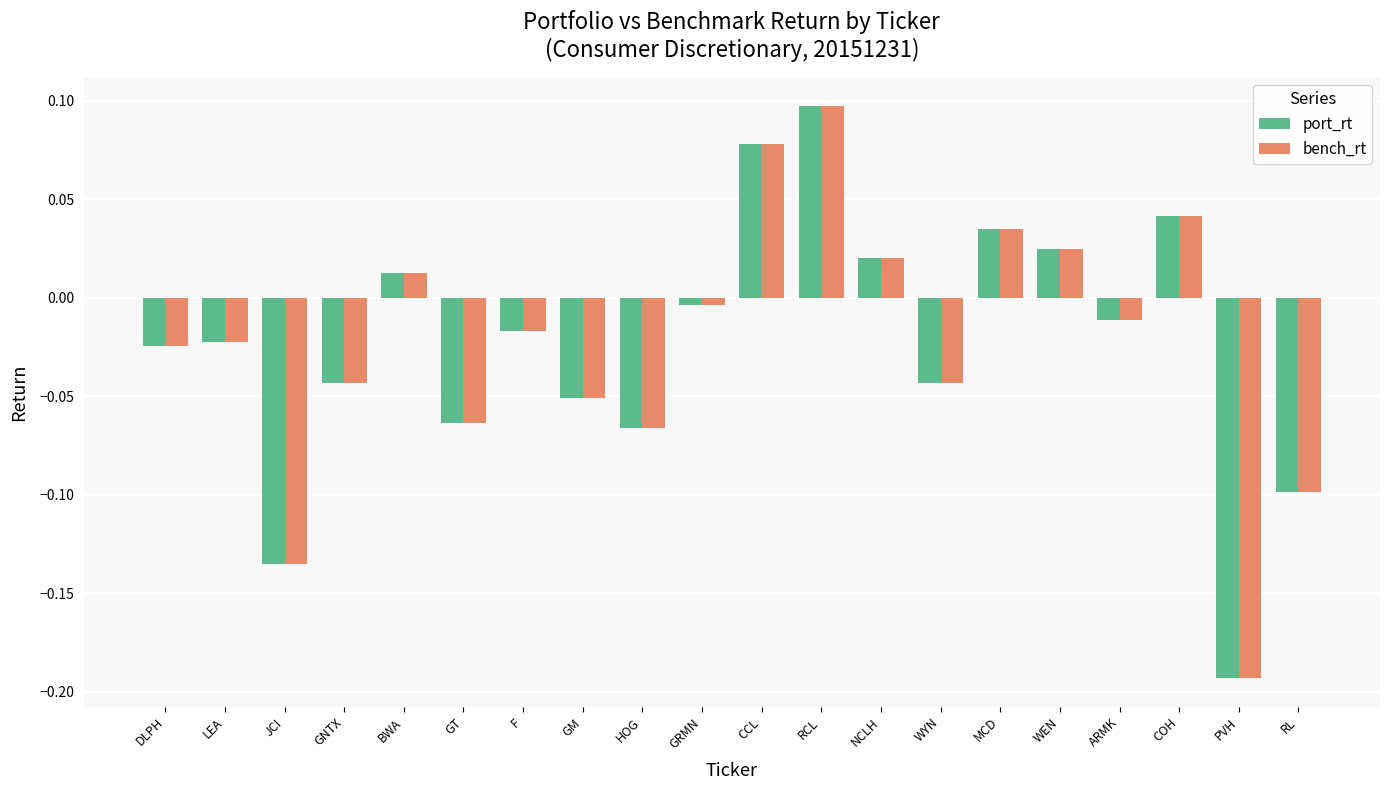

At which label does bench_rt first exceed 0?

BWA